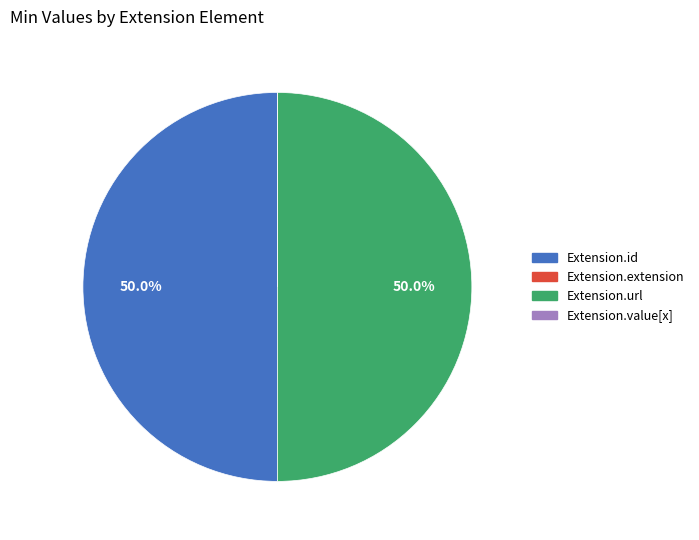

To the nearest percent, what percentage of the pie is Extension.id?

50%